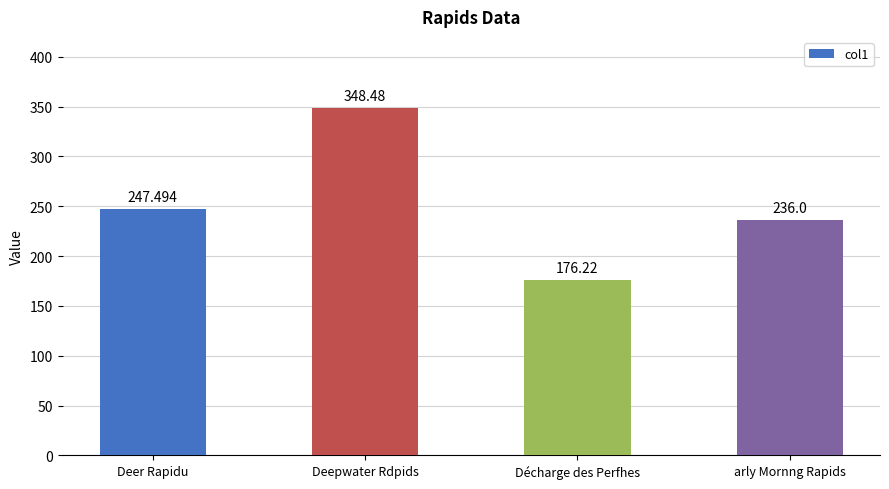

Is it true that the value at arly Mornng Rapids is 236.0?

True